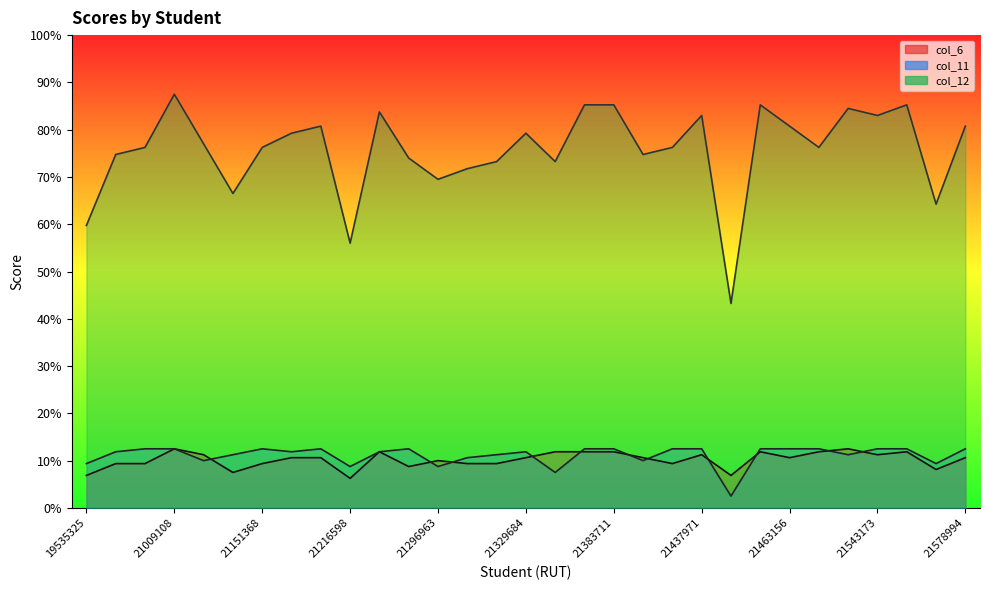

True or false: col_12 (line) has more than 0 points higher than both neighbors.

True